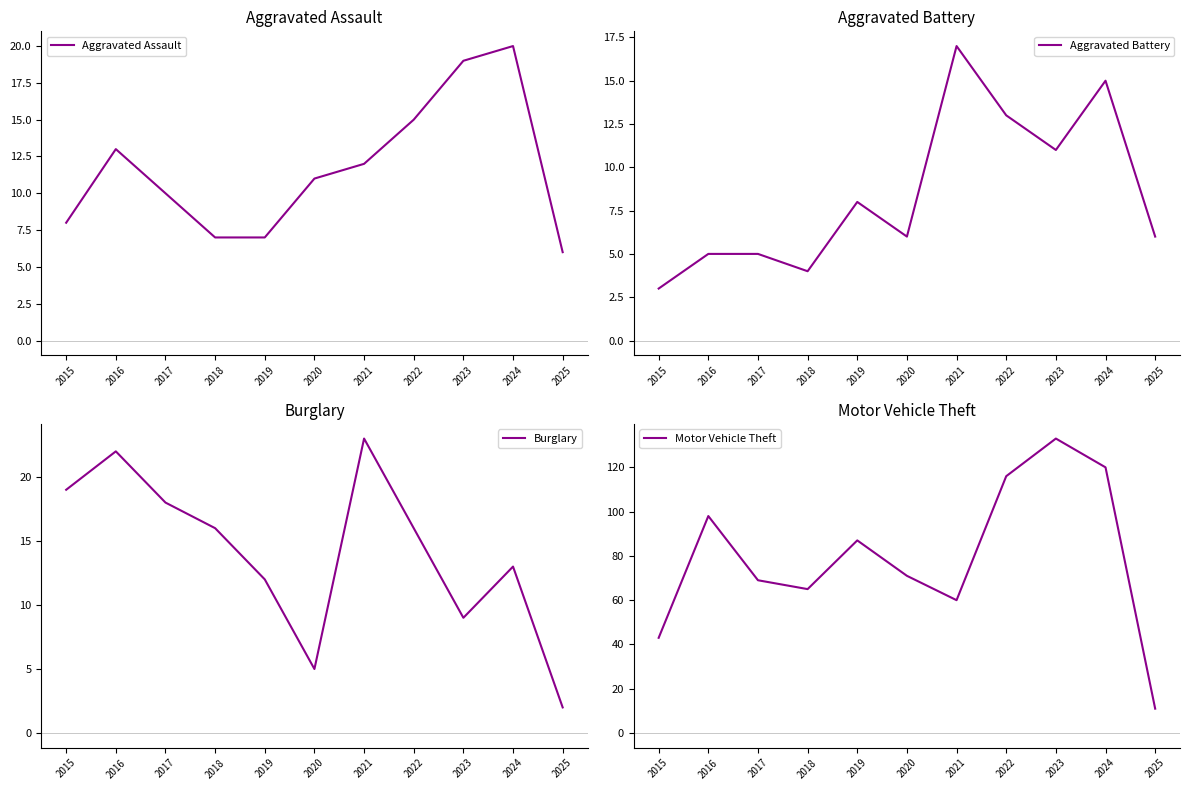

Which series has the largest total across all categories?

Motor Vehicle Theft